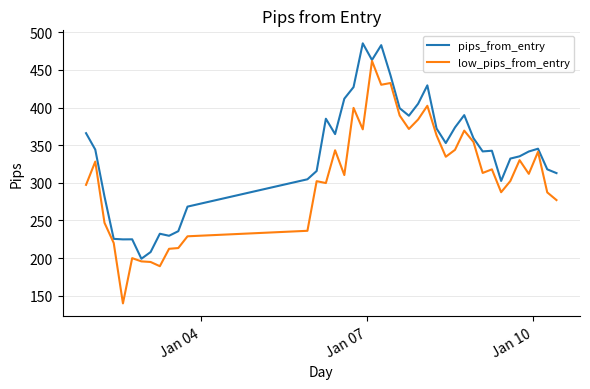

What is the sum of all pips_from_entry values?

13566.2